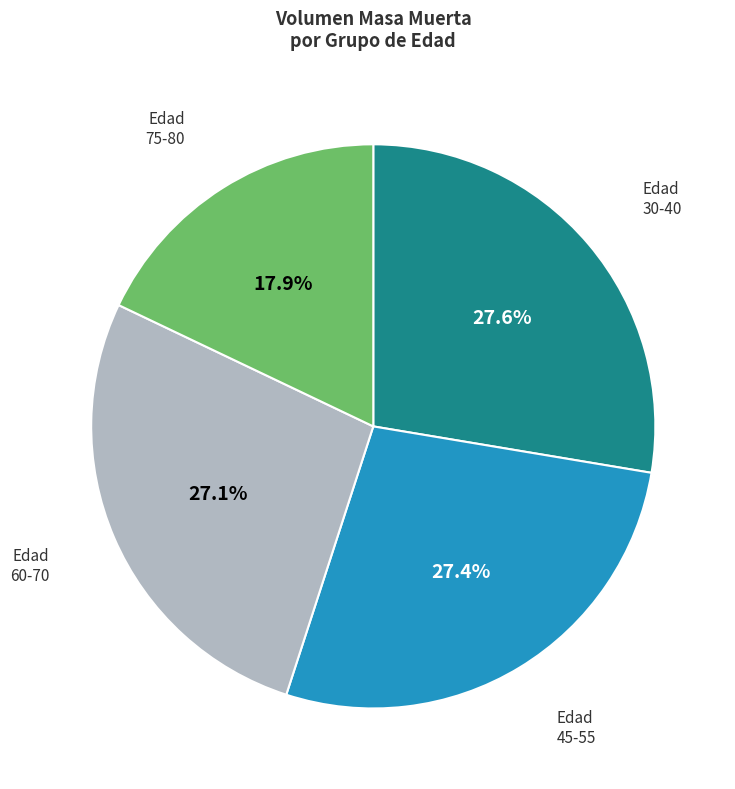

Does any single category account for the majority?

No